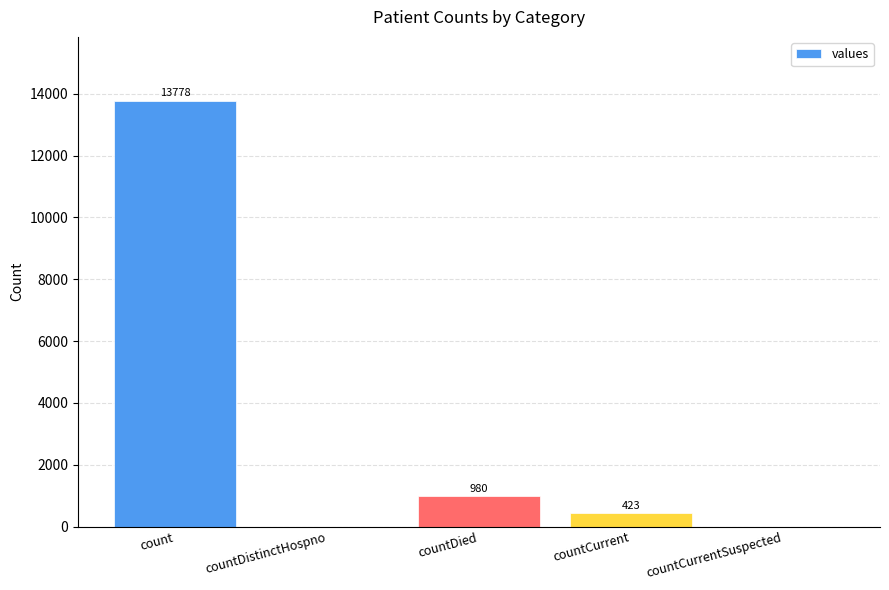

What is the maximum value shown in the chart?

13778